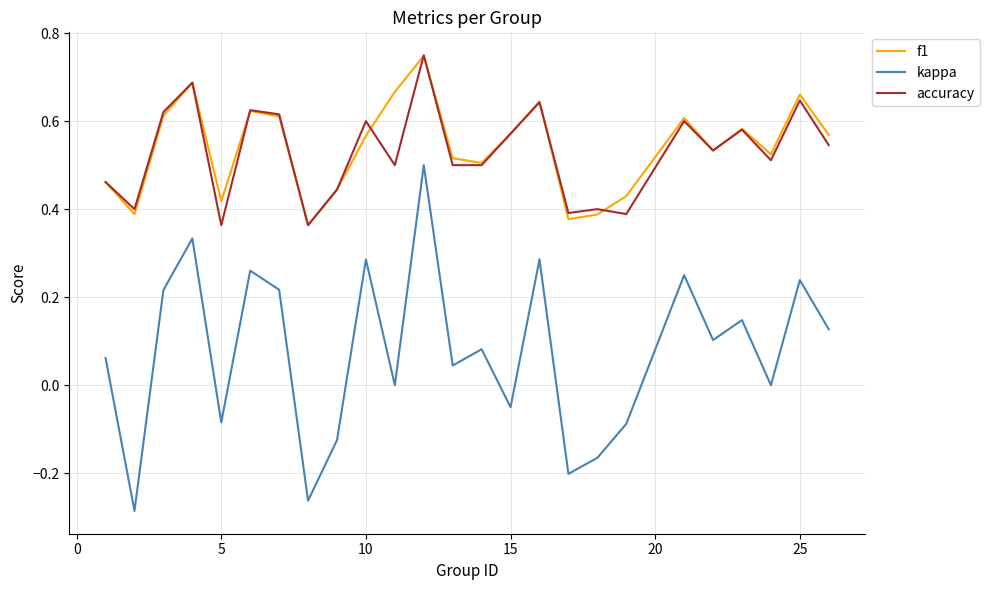

True or false: f1 and kappa cross at least once.

False